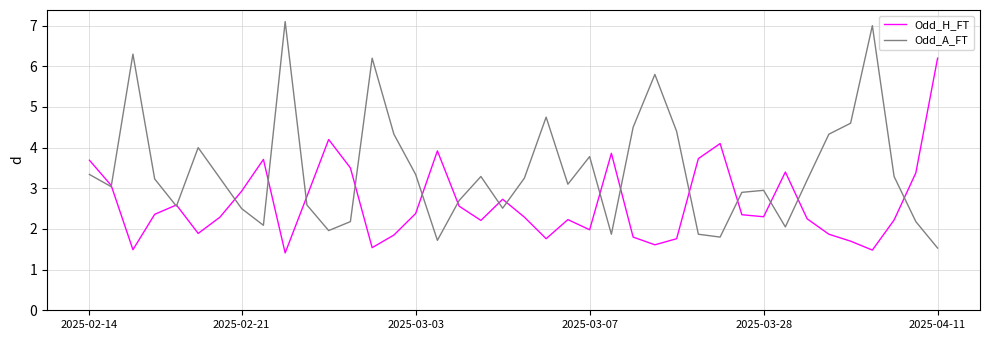

How many series are shown in this chart?

2